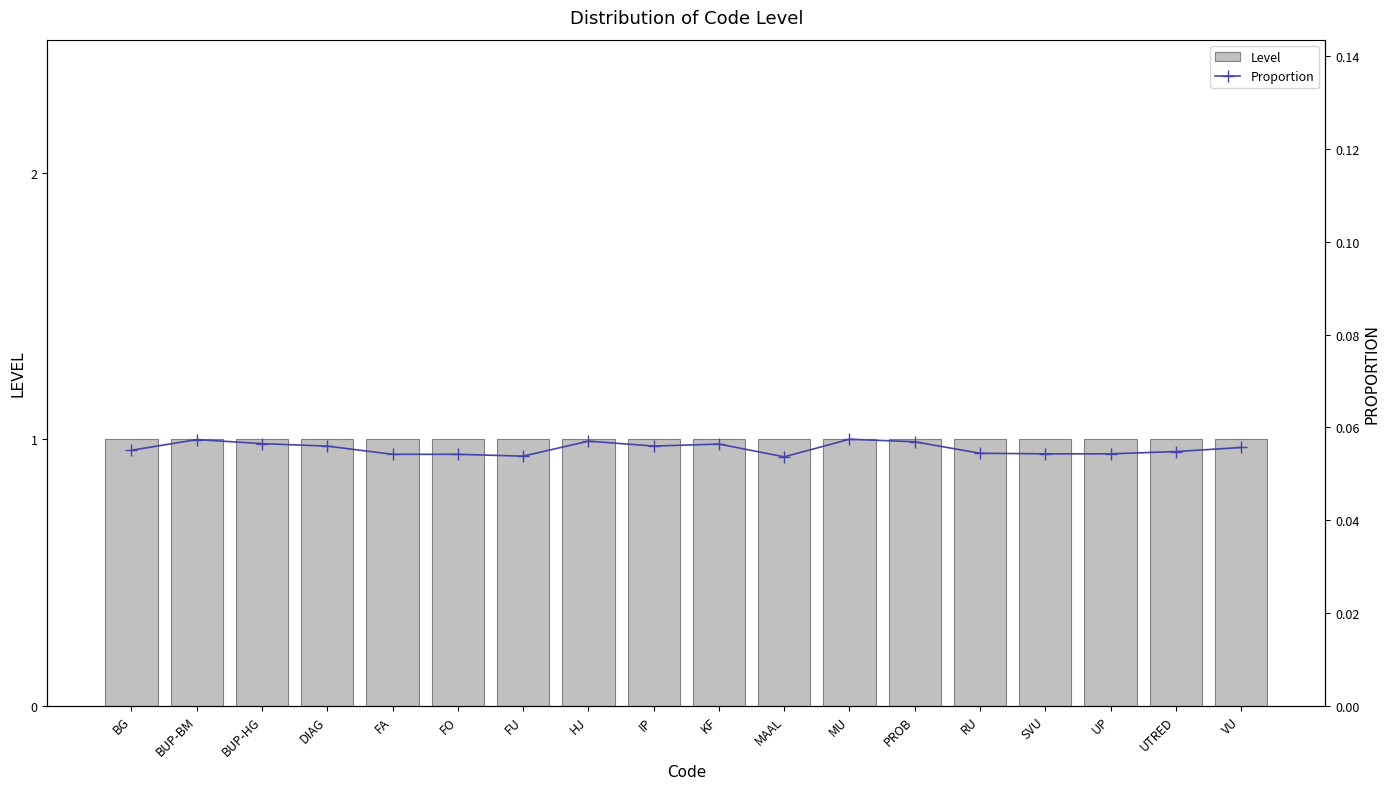

The Proportion series shows 0.1 at FO. True or false?

True